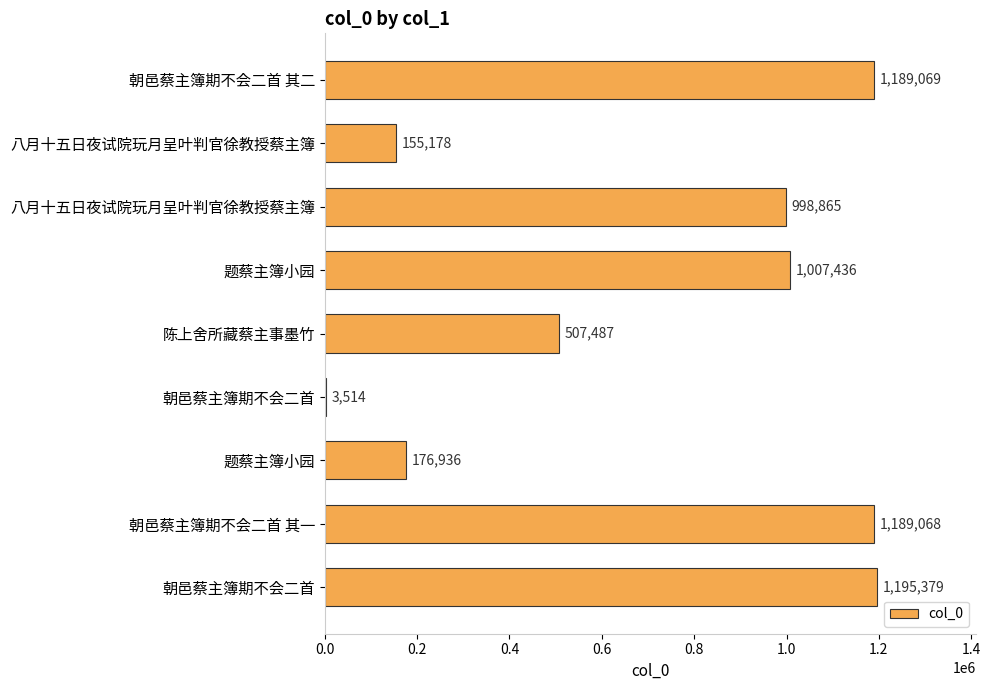

Count the number of data series in this chart.

1